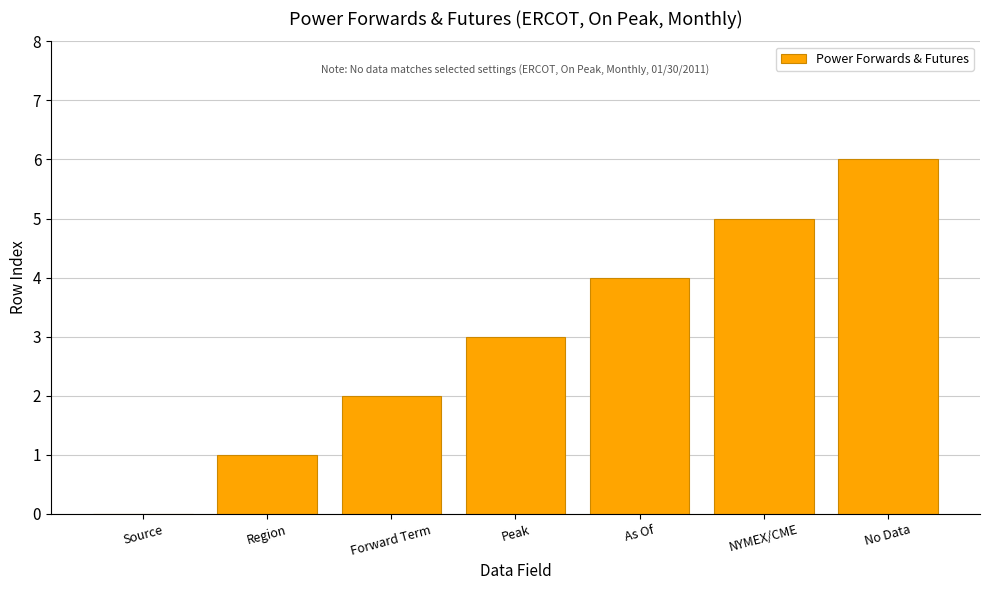

Between Forward Term and No Data, which is larger?

No Data